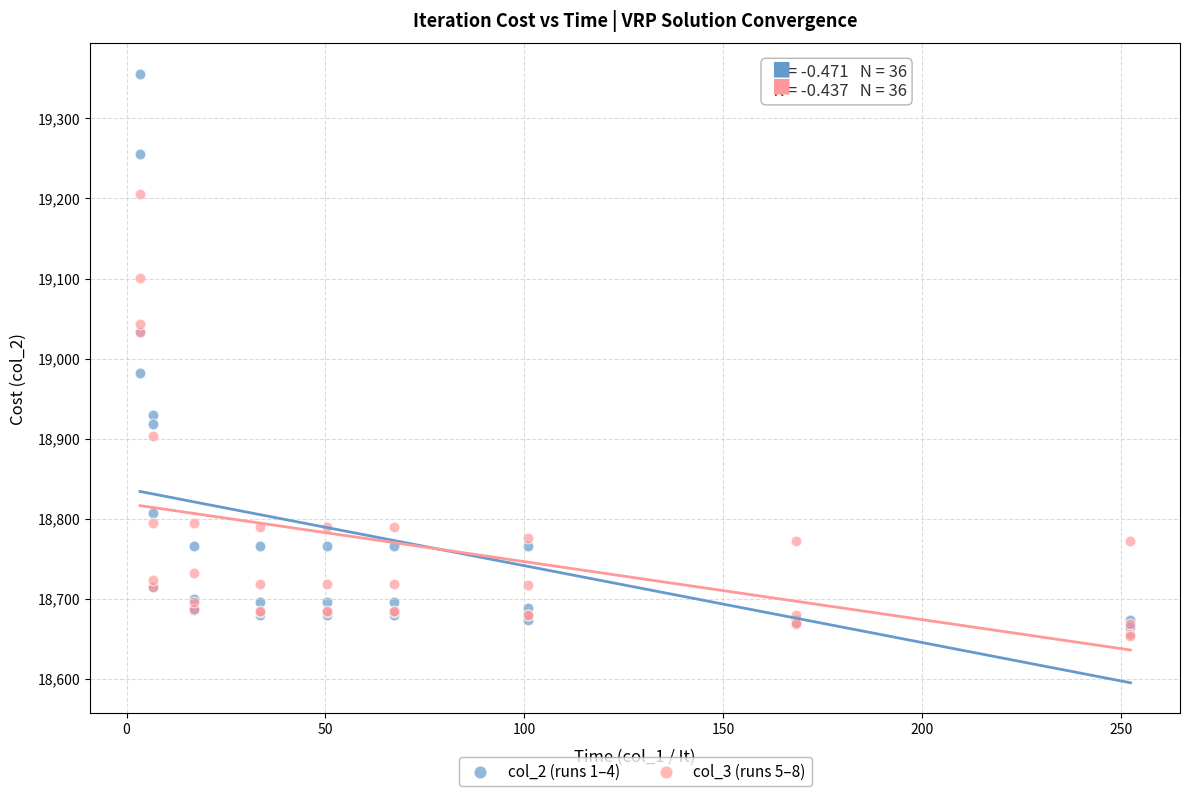

Which series has the widest spread of Y values?

col_2 (runs 1–4)